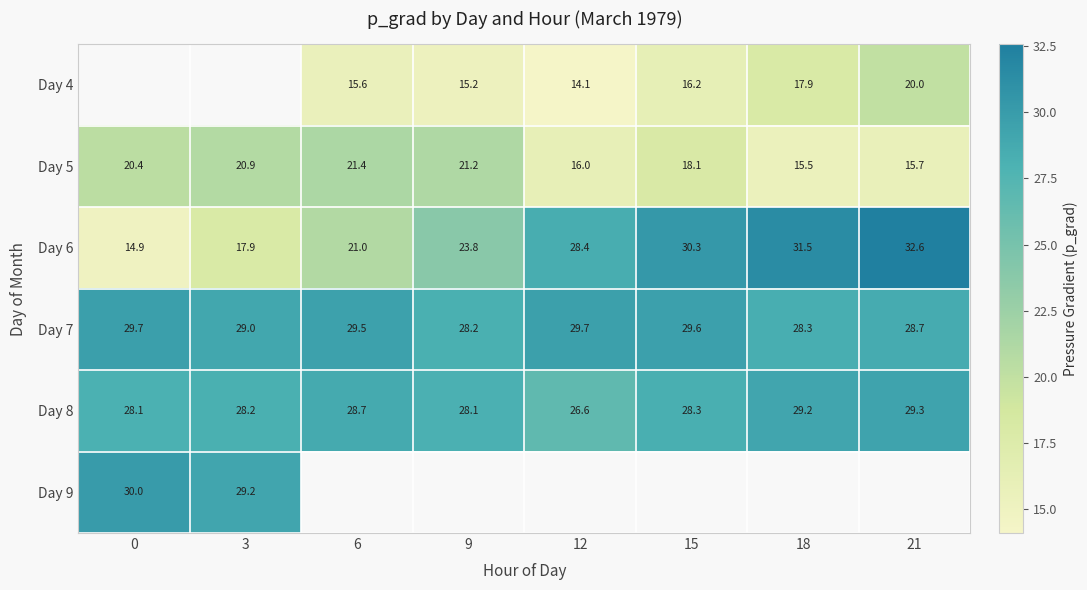

What is the highest value of the Day 8 series?

29.3